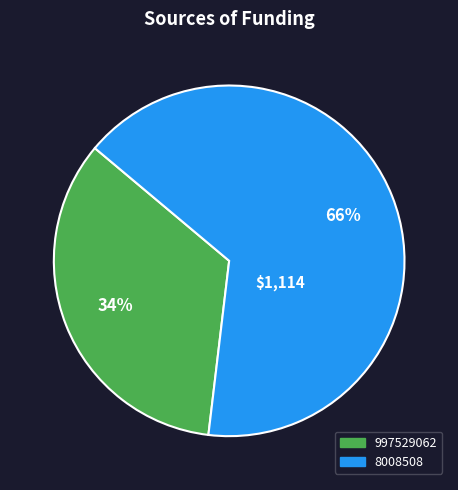

To the nearest percent, what is the difference between the largest and smallest slice percentages?

32%